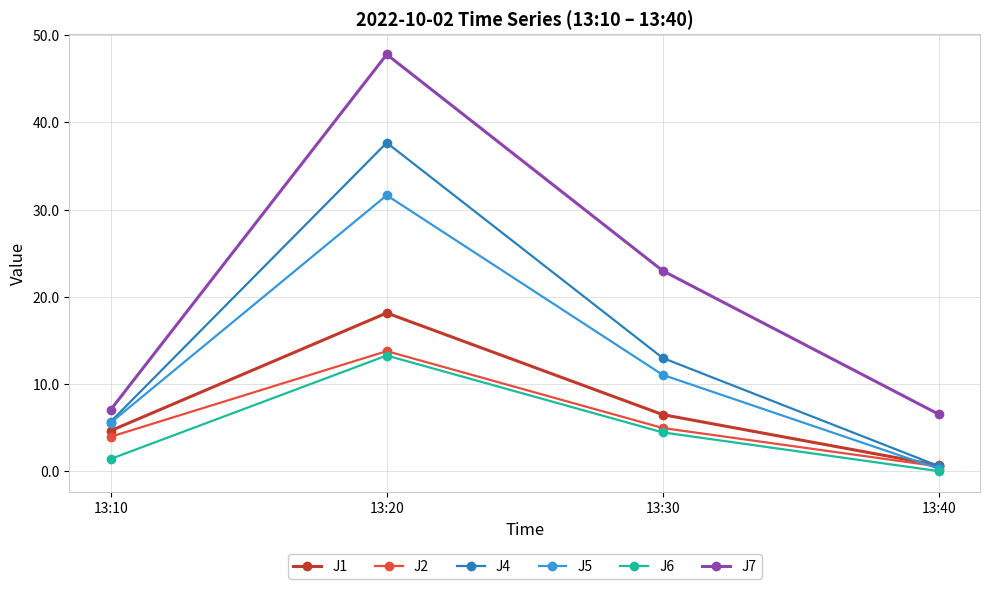

How many series are shown in this chart?

6